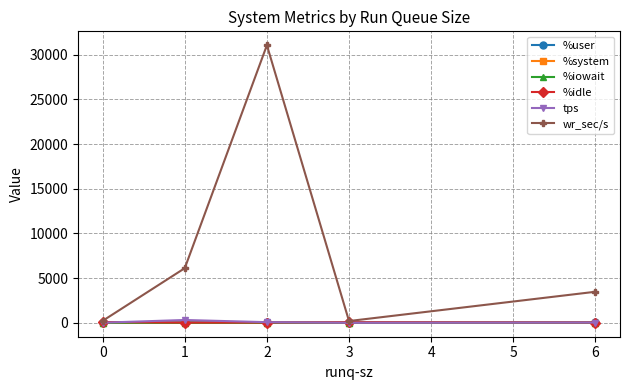

What is the highest value of the wr_sec/s series?

31073.6